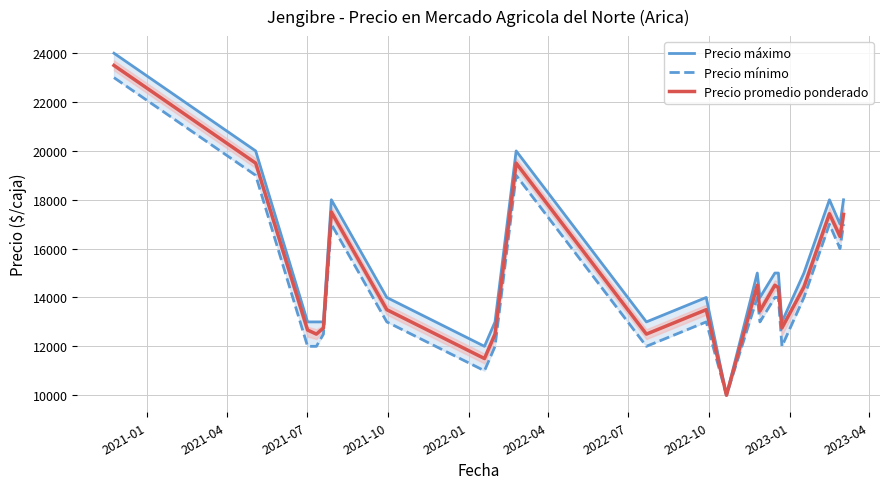

What is the lowest value of the Precio promedio ponderado series?

10000